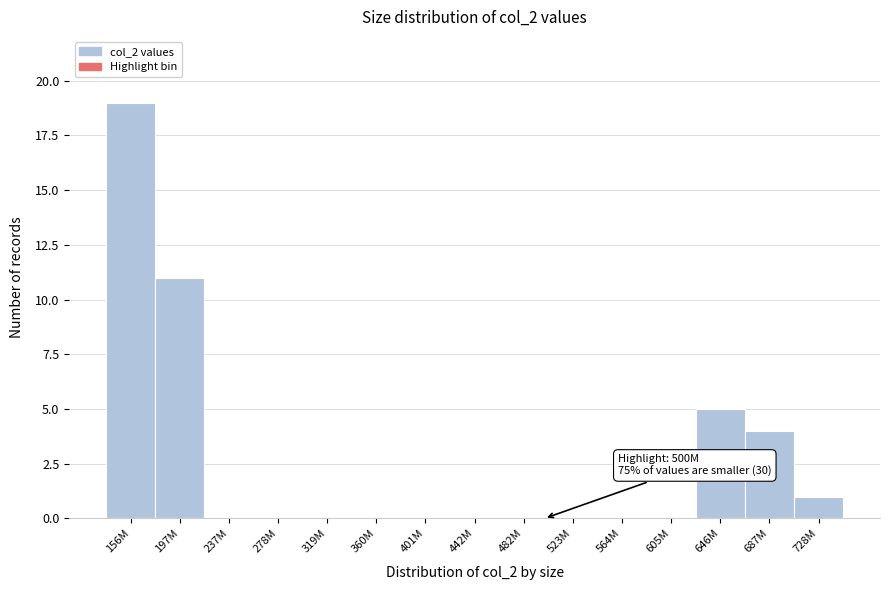

Reading right to left, list all the values displayed in this chart.

728M=1	687M=4	646M=5	605M=0	564M=0	523M=0	482M=0	442M=0	401M=0	360M=0	319M=0	278M=0	237M=0	197M=11	156M=19